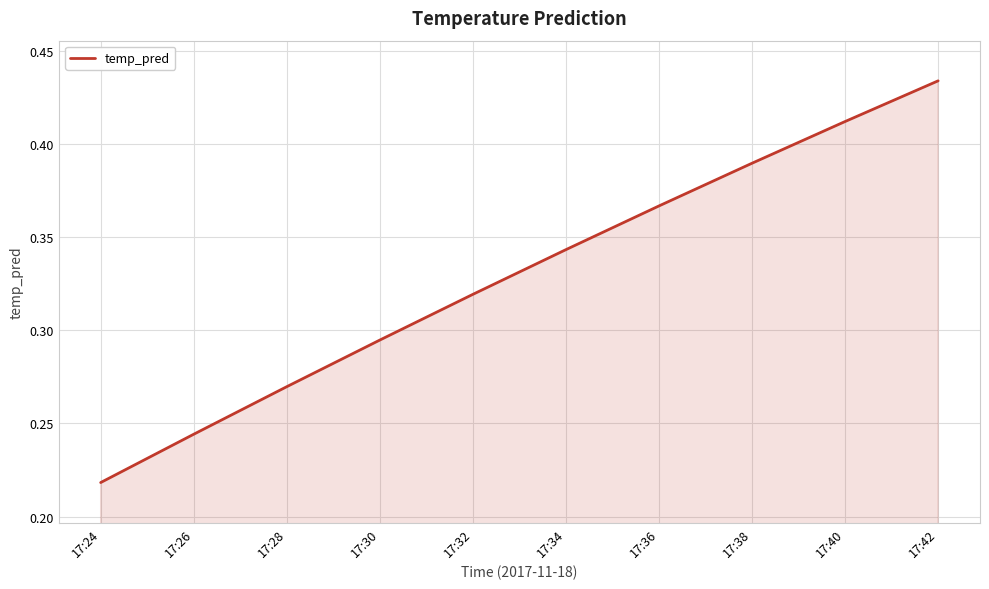

Rank the categories by value from lowest to highest.

17:24, 17:26, 17:28, 17:30, 17:32, 17:34, 17:36, 17:38, 17:40, 17:42